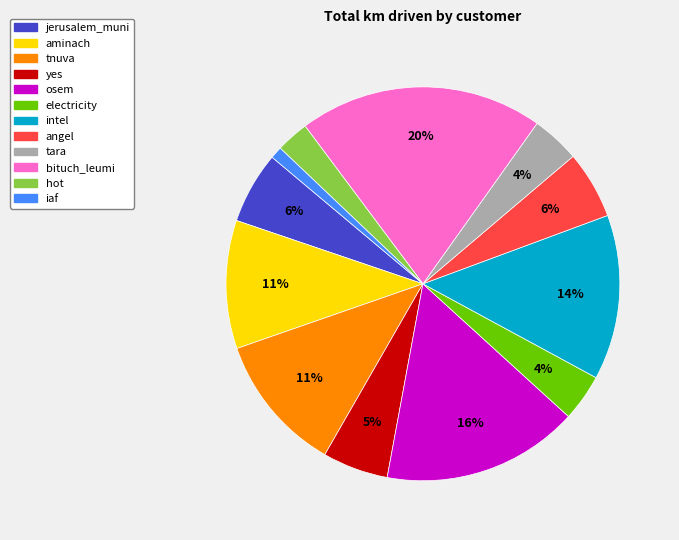

Is hot the majority of the pie?

No